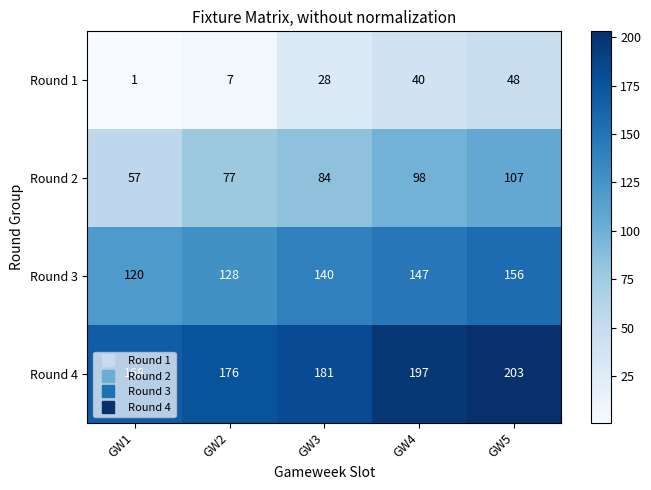

The Round 2 series shows 30 at GW4. True or false?

False